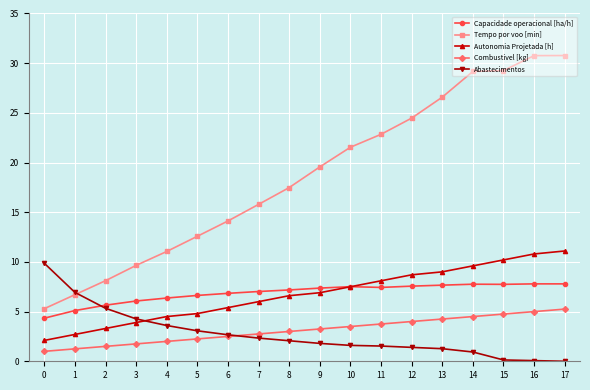

How many data points in Tempo por voo [min] are less than 19?

9